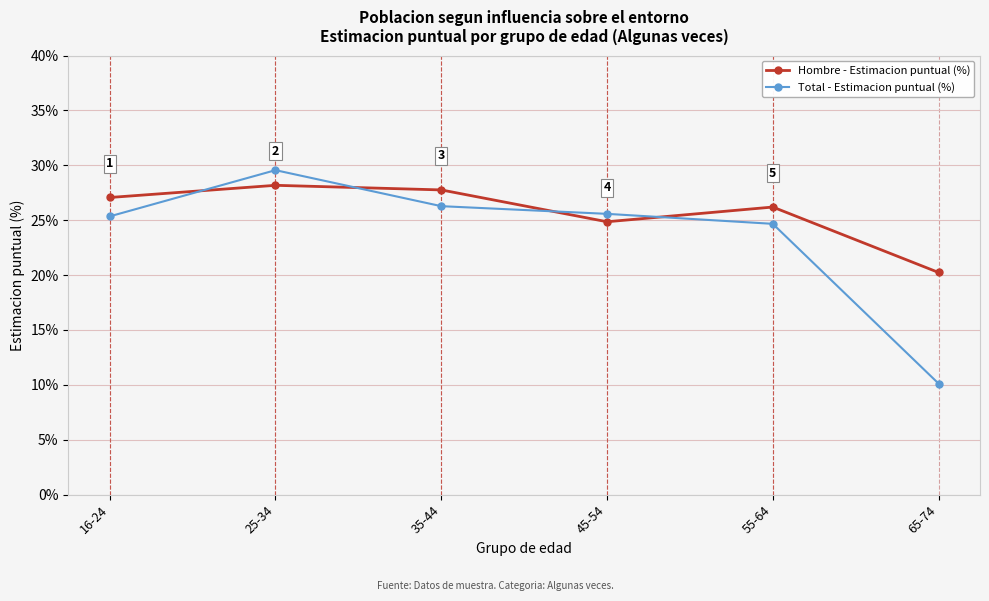

Reading left to right, list all the values displayed in this chart.

Hombre - Estimacion puntual (%): 27.1	28.2	27.8	24.9	26.2	20.2
Total - Estimacion puntual (%): 25.4	29.6	26.3	25.6	24.7	10.1